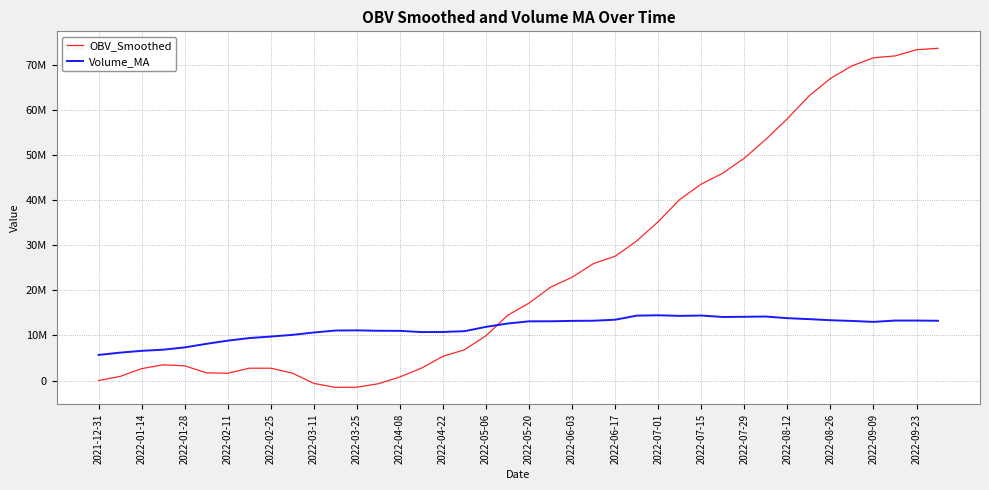

At which label is OBV_Smoothed closest to 36094781?

2022-07-01